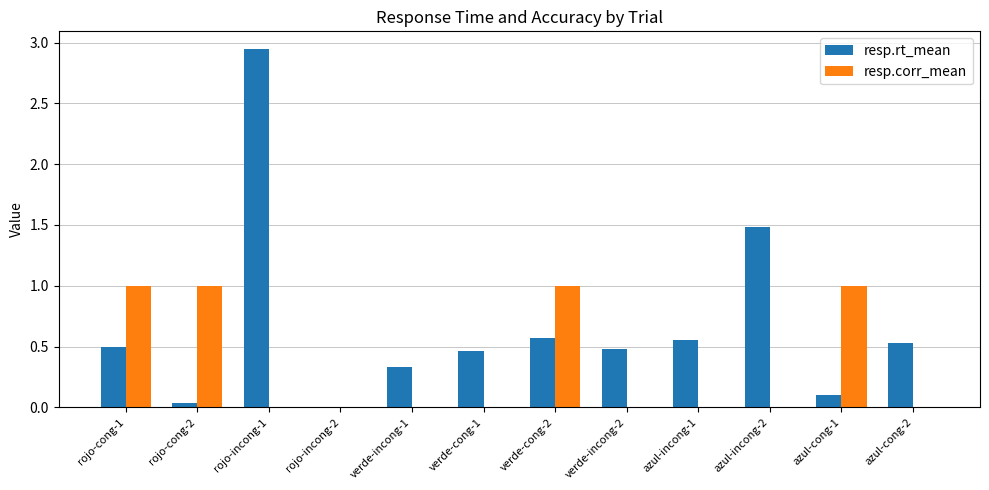

Which series changed the most between verde-cong-2 and azul-cong-1?

resp.rt_mean